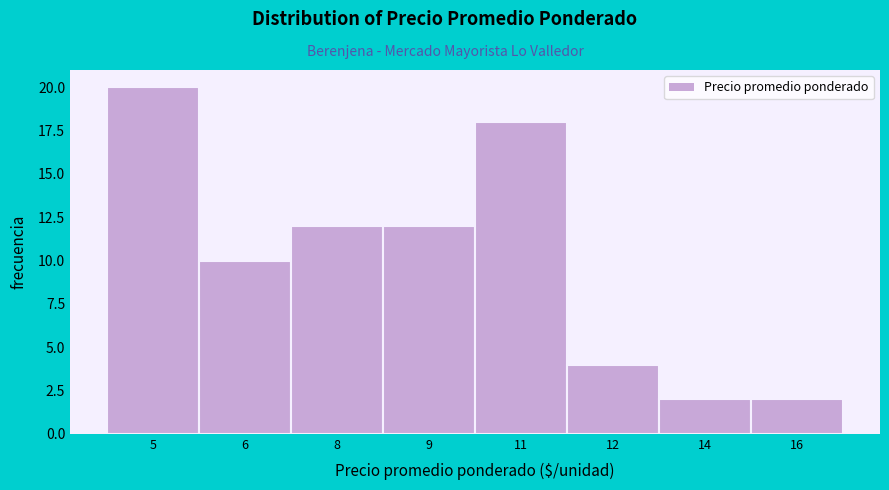

Reading left to right, extract all data points from this chart.

20	10	12	12	18	4	2	2